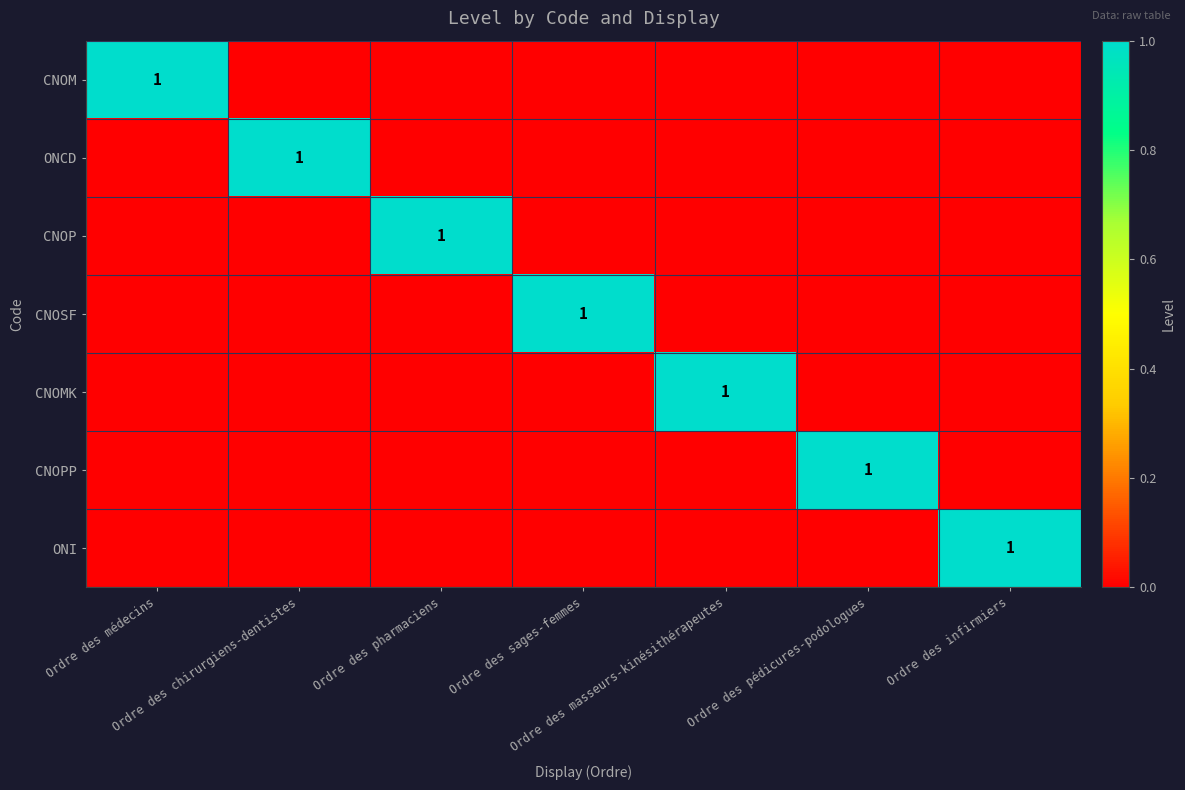

At Ordre des infirmiers, list the series in order from largest to smallest.

ONI, CNOM, ONCD, CNOP, CNOSF, CNOMK, CNOPP